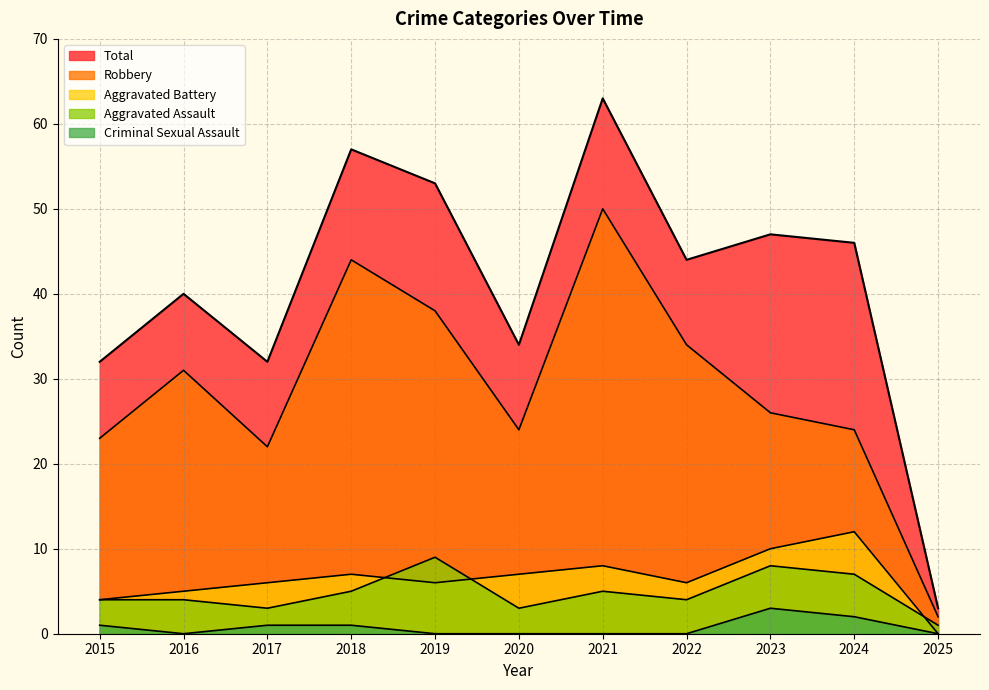

Reading left to right, extract all data points from this chart.

Aggravated Assault: 4	4	3	5	9	3	5	4	8	7	1
Aggravated Battery: 4	5	6	7	6	7	8	6	10	12	0
Criminal Sexual Assault: 1	0	1	1	0	0	0	0	3	2	0
Robbery: 23	31	22	44	38	24	50	34	26	24	2
Total: 32	40	32	57	53	34	63	44	47	46	3